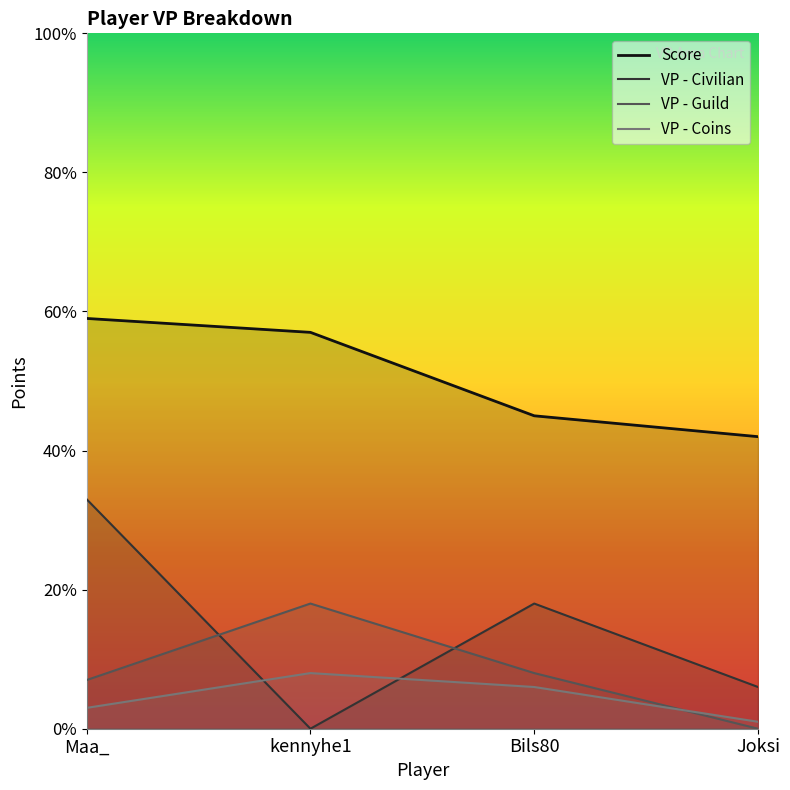

At which label does Score reach its peak?

Maa_